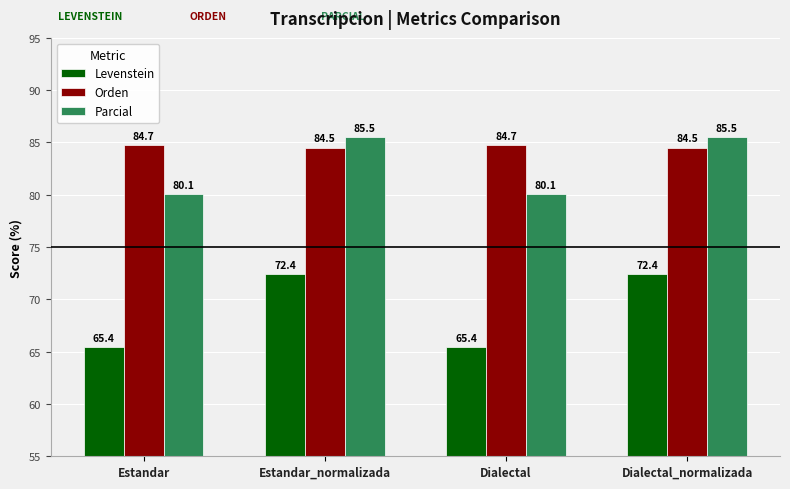

What is the minimum value shown in the chart?

65.4